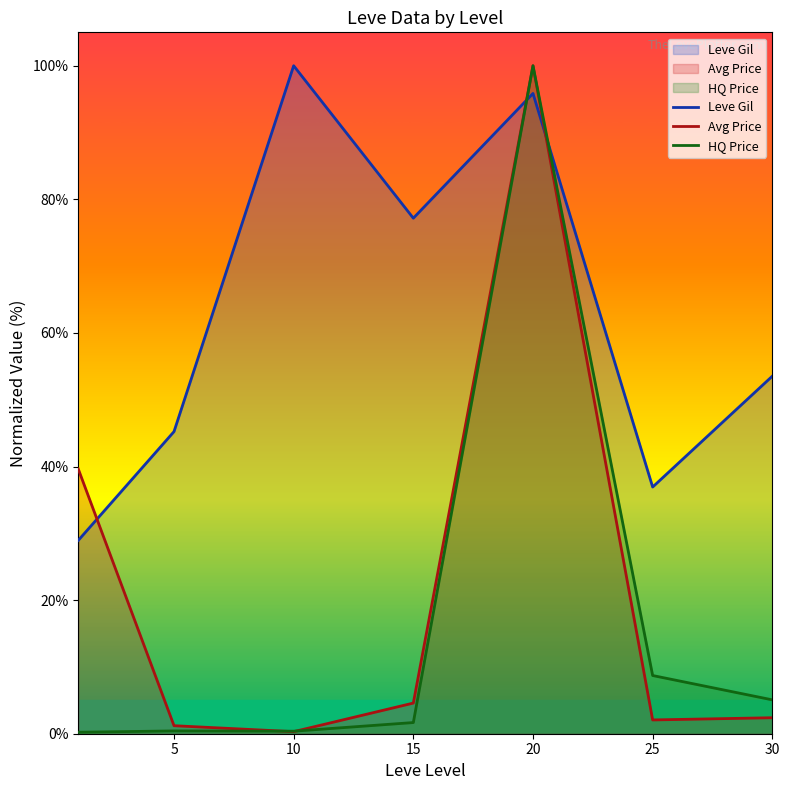

Rank the series at 15 from lowest to highest value.

HQ Price, Avg Price, Leve Gil